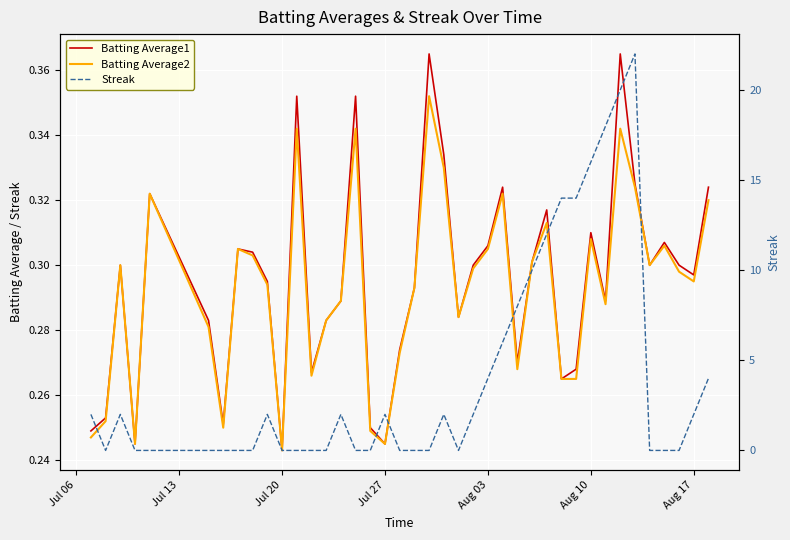

What is the minimum value for Batting Average2?

0.2